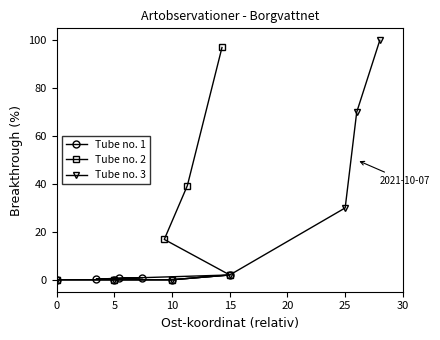

True or false: Tube no. 3 and Tube no. 2 intersect in this chart.

False